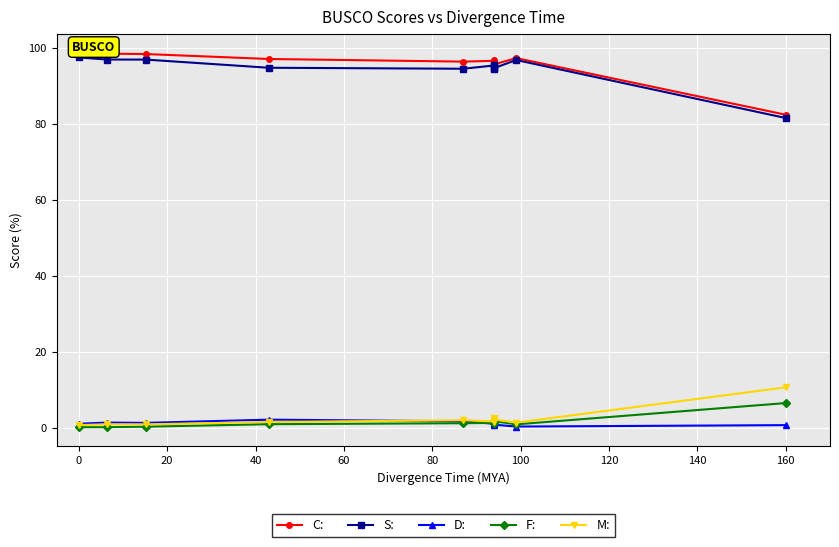

Which series has the largest range (max minus min)?

C: